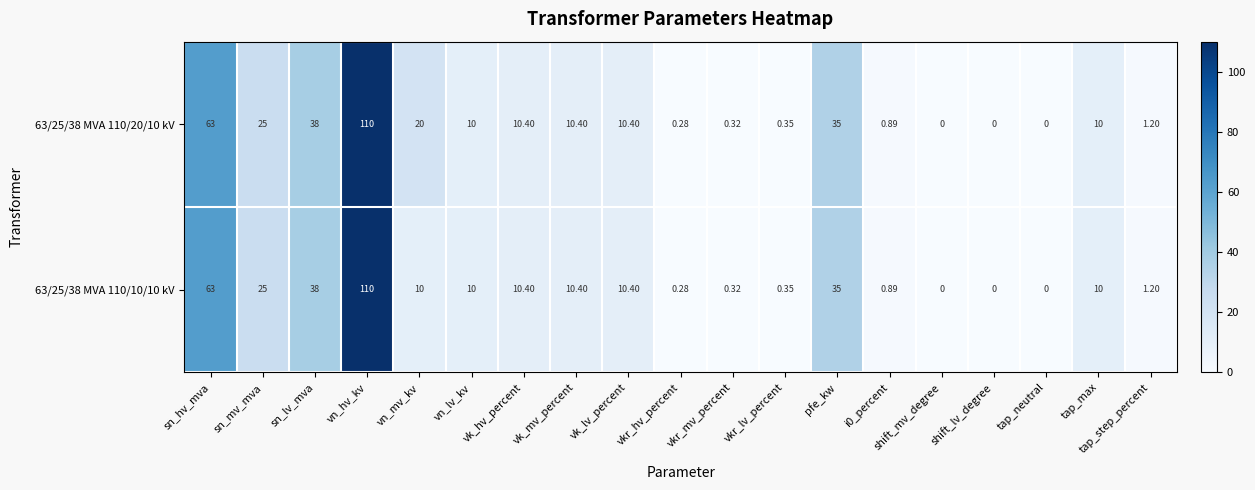

At which category is the sum across all series the highest?

vn_hv_kv